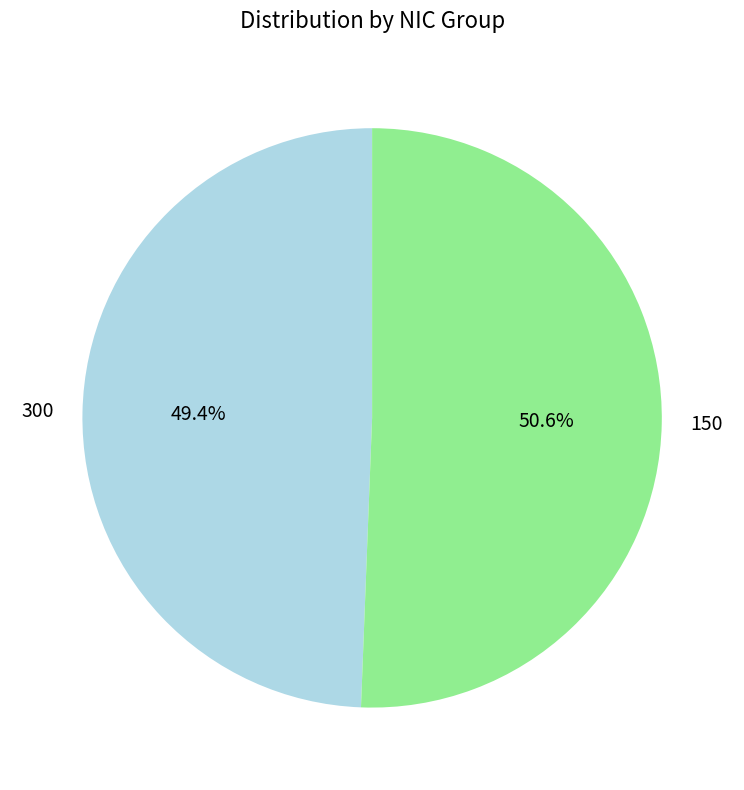

Do 300 and 150 together represent more than half of the pie?

Yes